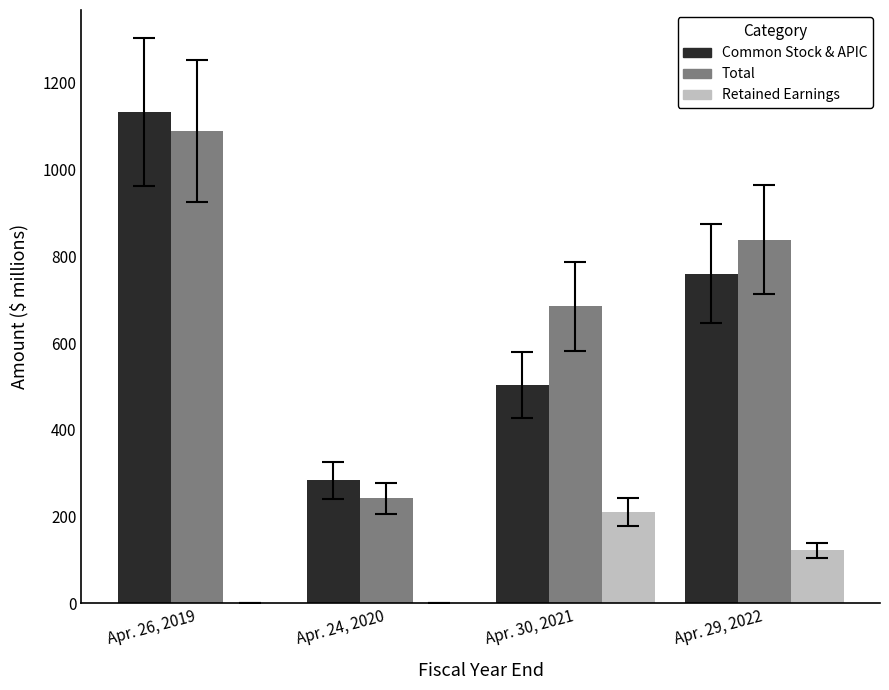

At which category is the sum across all series the highest?

Apr. 26, 2019